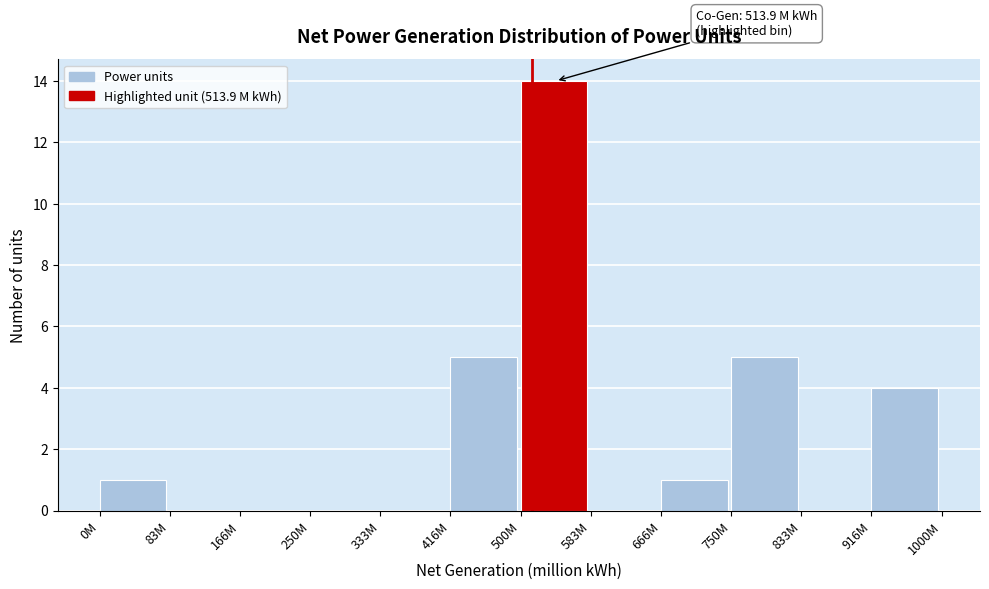

Reading left to right, extract all data points from this chart.

0M=1	83M=0	166M=0	250M=0	333M=0	416M=5	500M=14	583M=0	666M=1	750M=5	833M=0	916M=4